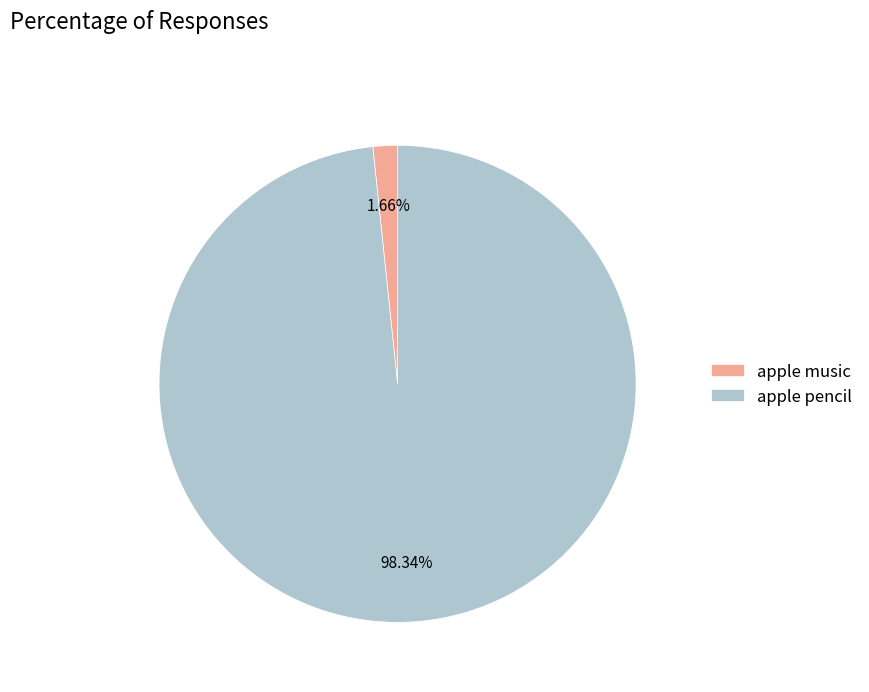

What is the largest slice in the pie chart?

apple pencil